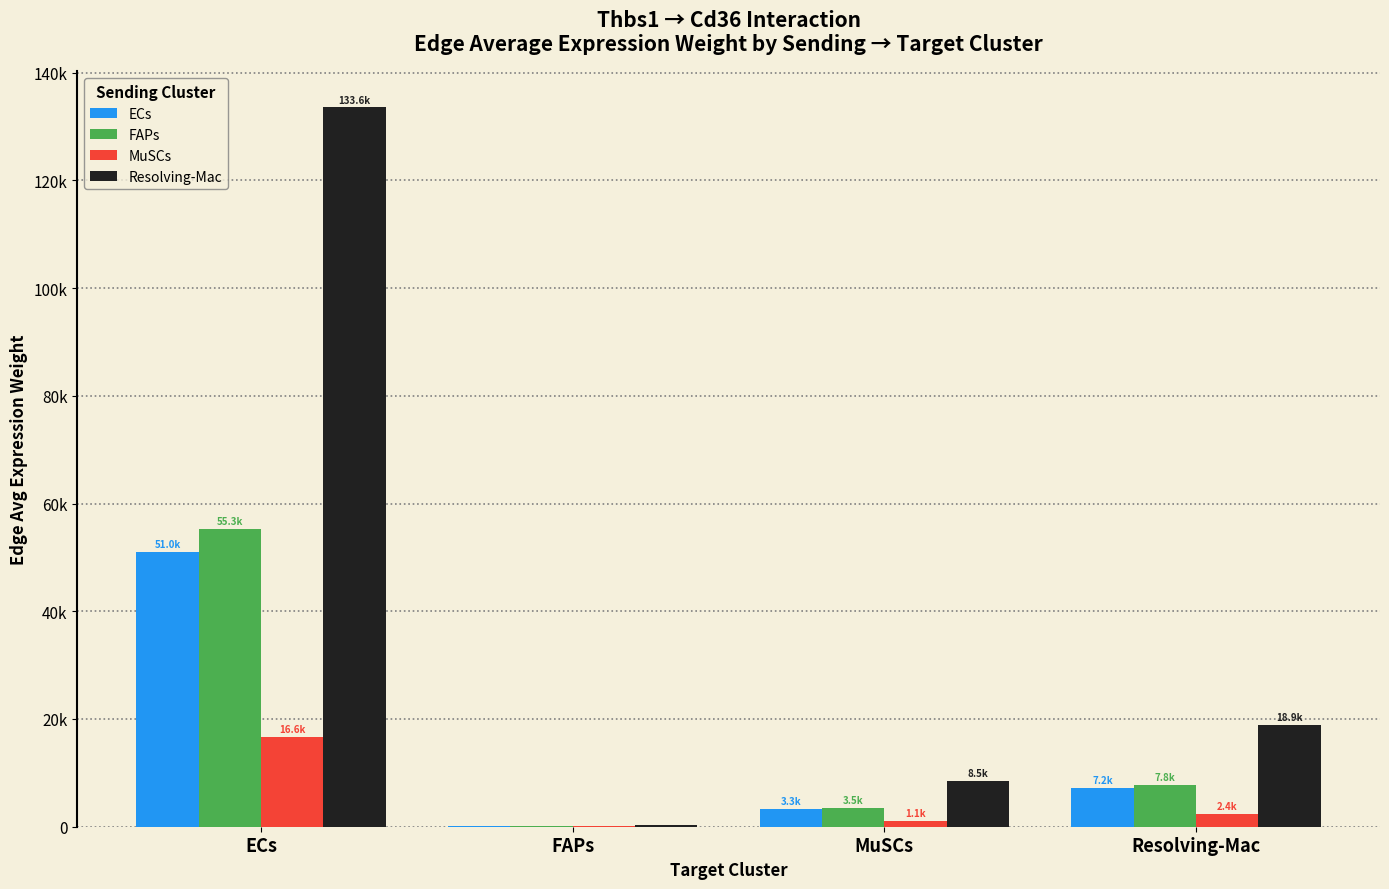

The ECs series shows 17325.9 at ECs. True or false?

False